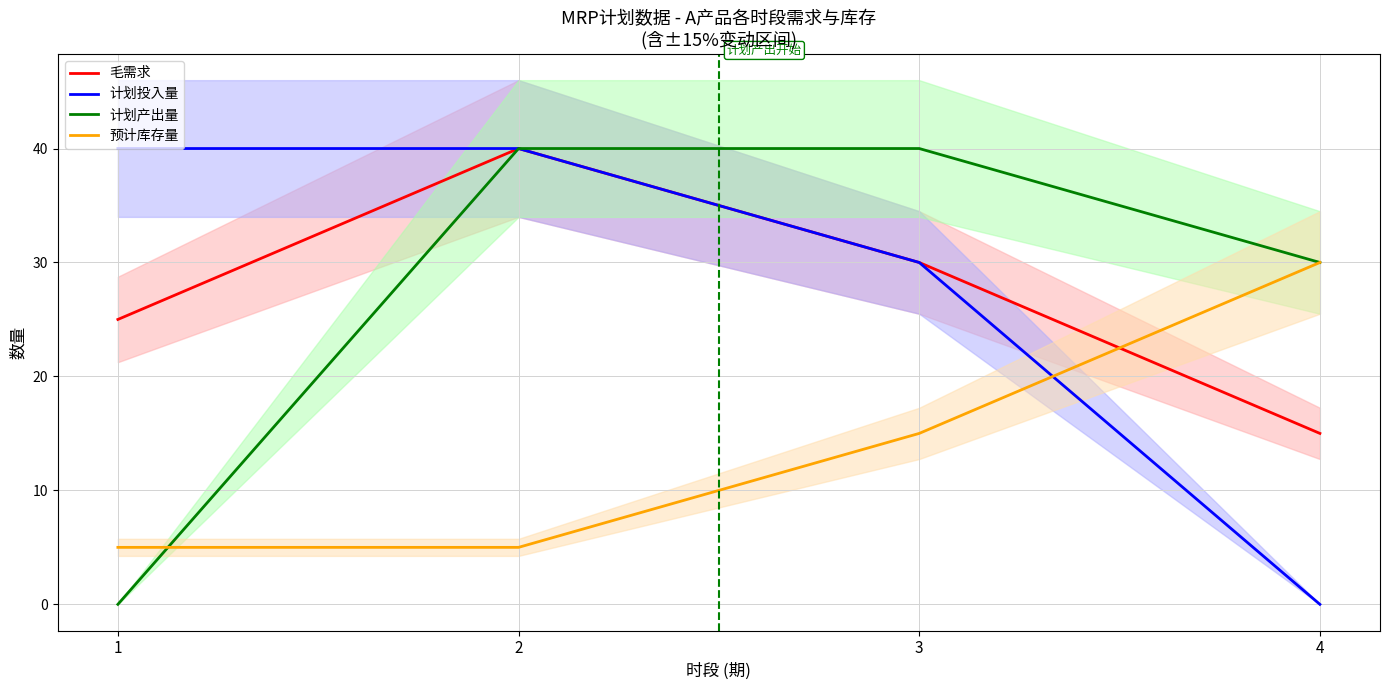

How many data points in 预计库存量 are above 15?

1